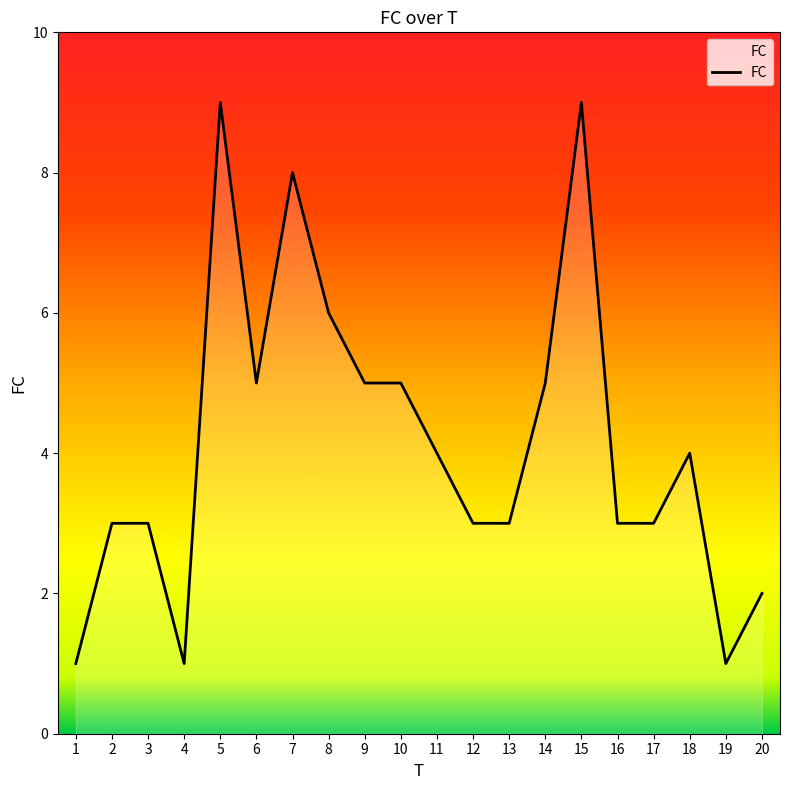

Read the value at 8.

6